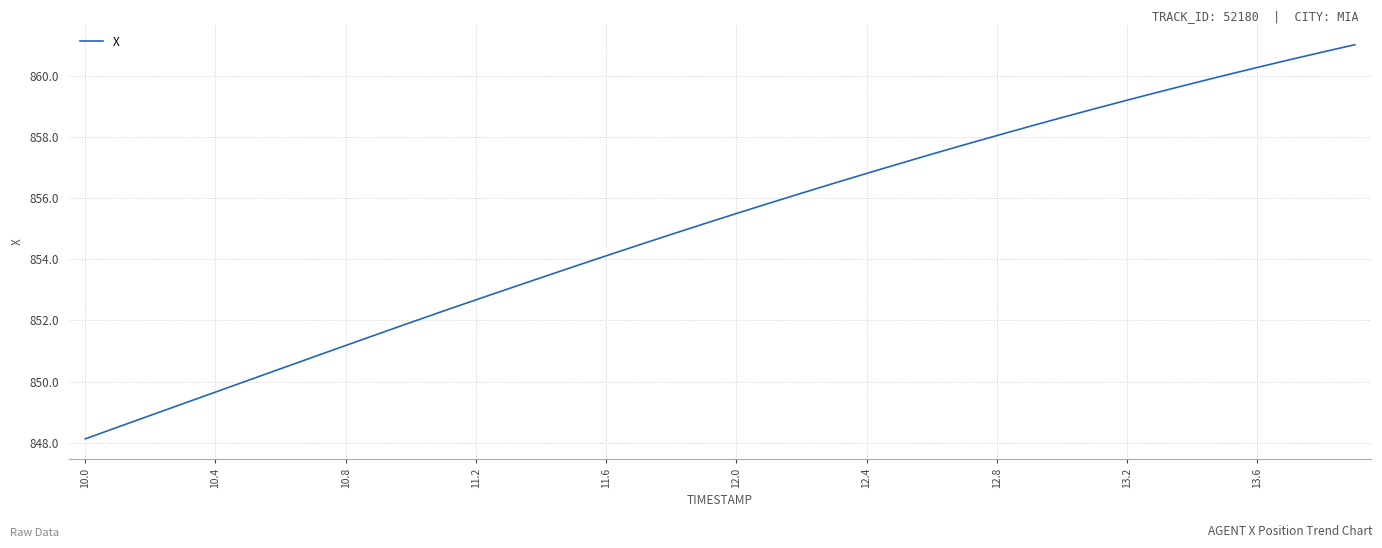

What is the minimum value shown in the chart?

848.1